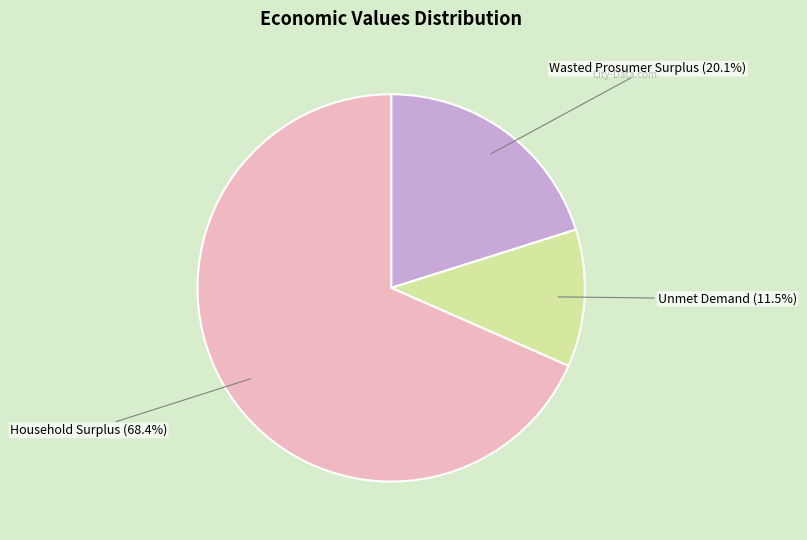

How many segments does this pie chart have?

3